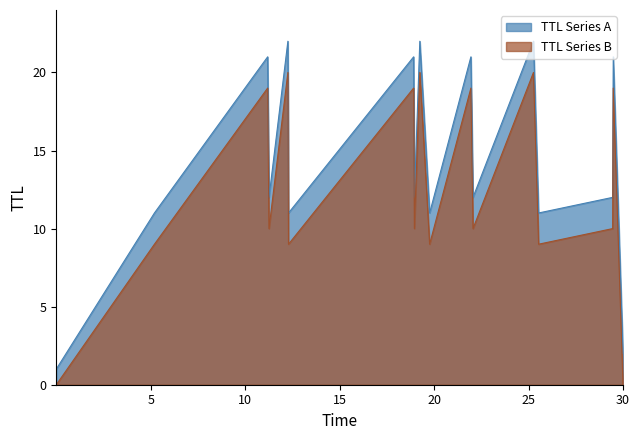

Reading left to right, list all the values displayed in this chart.

0.0003982794005423784=1	5.1962494442705065=11	11.188133893767372=21	11.259880652884021=12	12.260180574143305=22	12.292358250822872=11	18.915902299806476=21	18.955680642975494=12	19.24377698963508=22	19.763645206810907=11	21.94767827563919=21	22.05967863369733=12	25.260229610837996=22	25.53161532408558=11	29.451715666567907=12	29.48343063192442=21	30.00016393023543=2